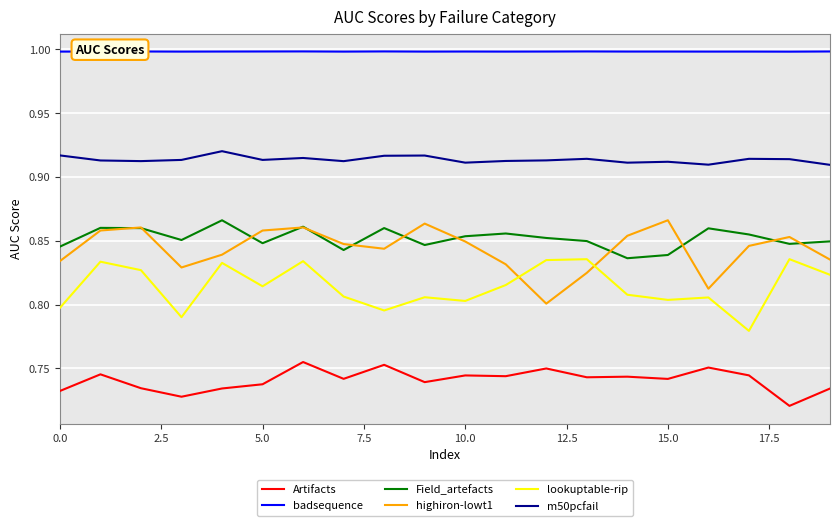

Which series has the largest total across all categories?

badsequence